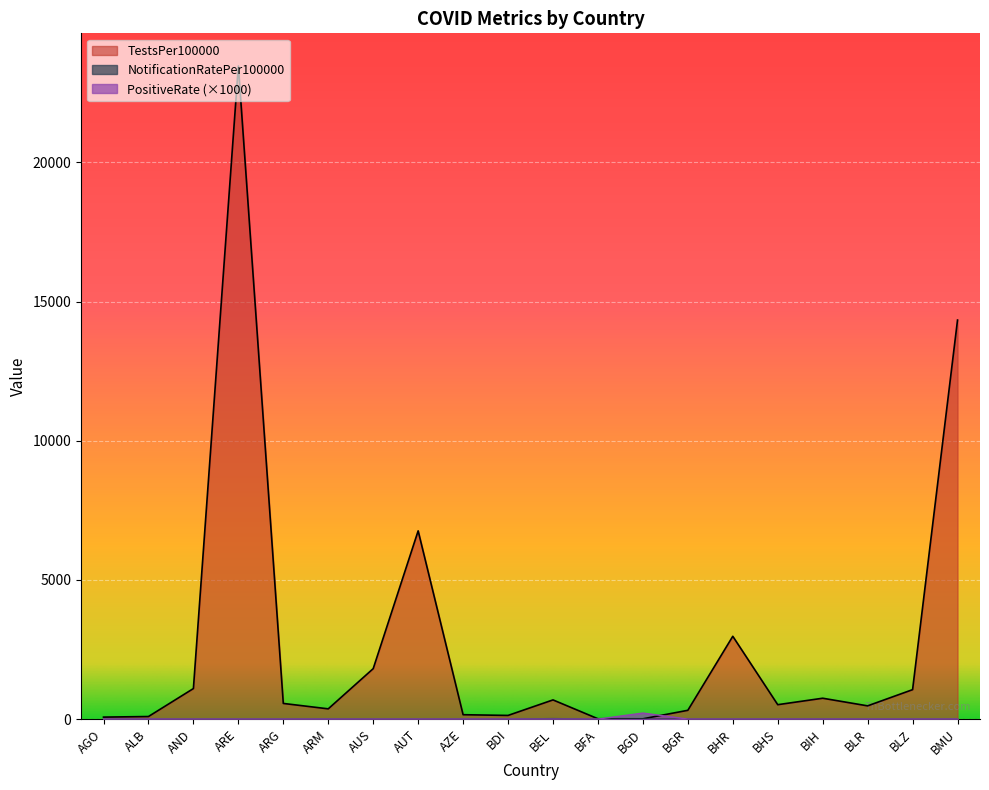

Which category has the lowest value across all series?

AGO